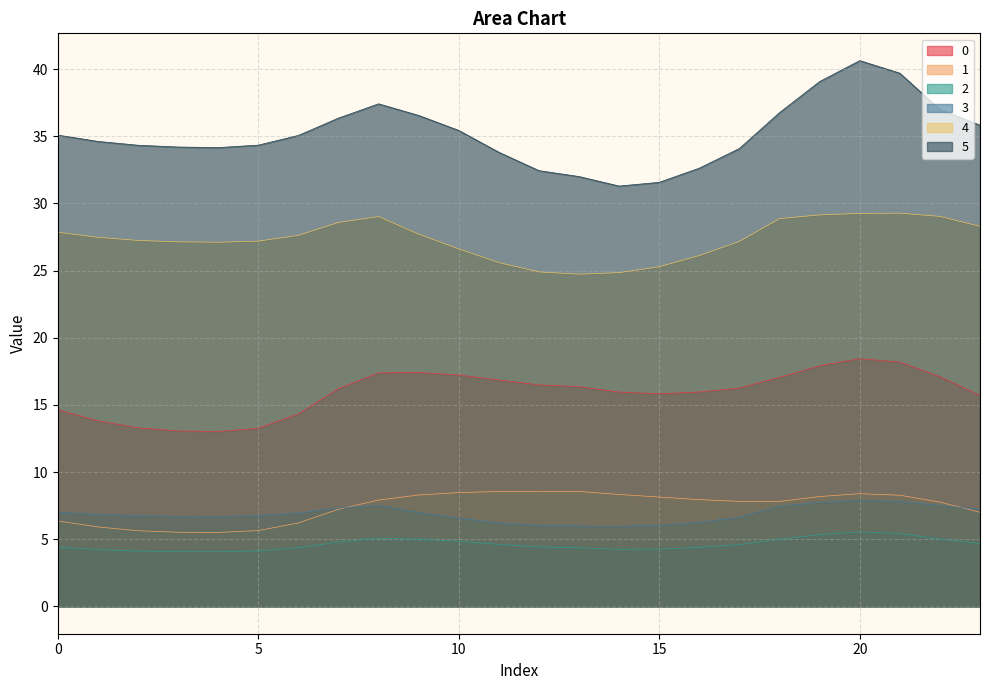

What is the difference between the second highest and minimum values in the 4 series?

4.5